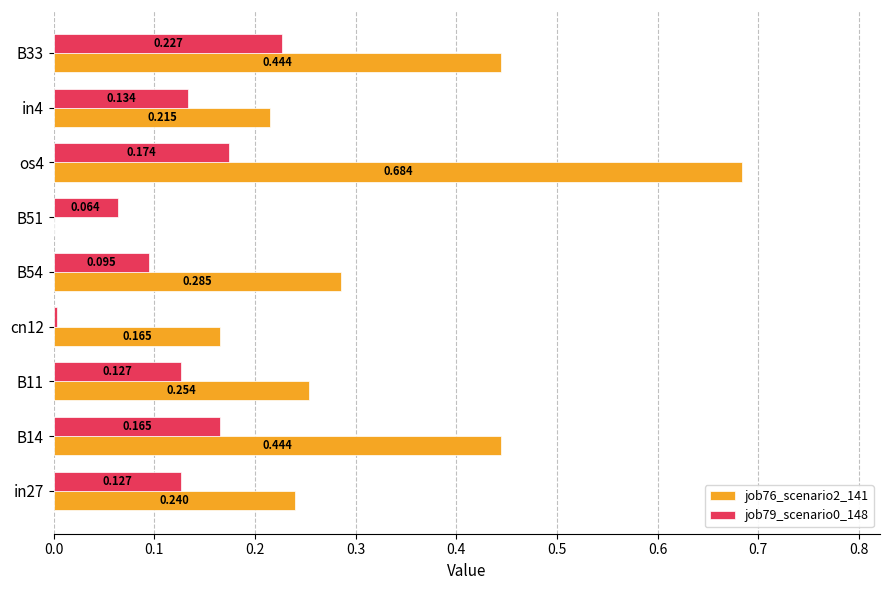

Is the value of job76_scenario2_141 at B14 greater than the value of job79_scenario0_148 at cn12?

Yes